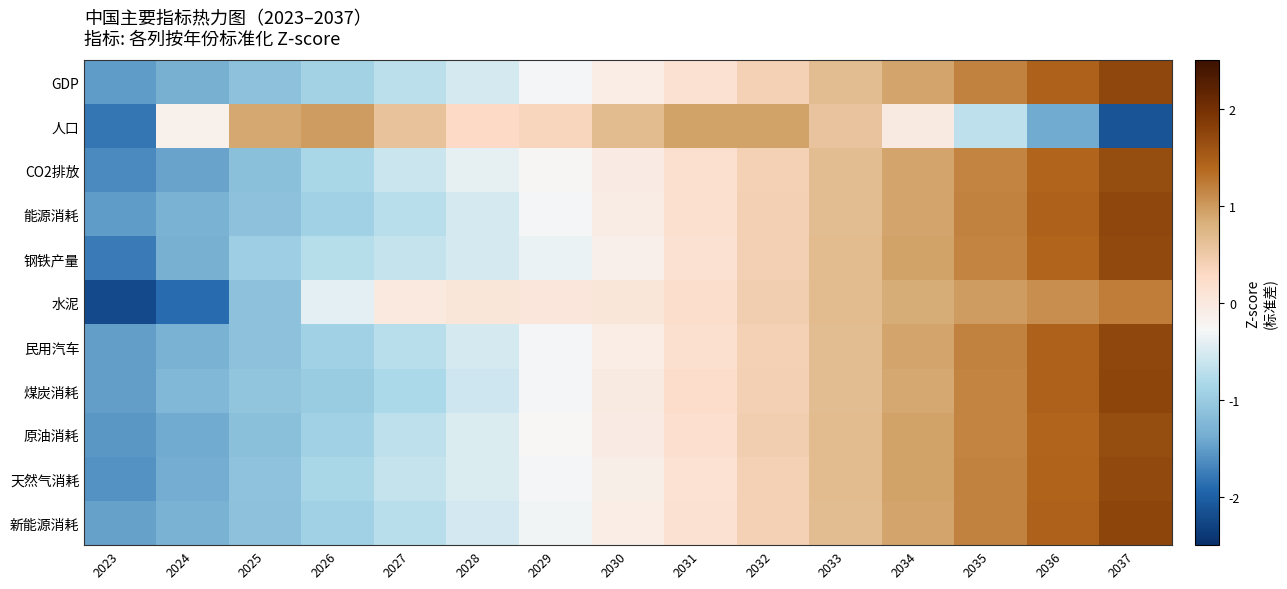

What is the smallest value displayed?

-2.2